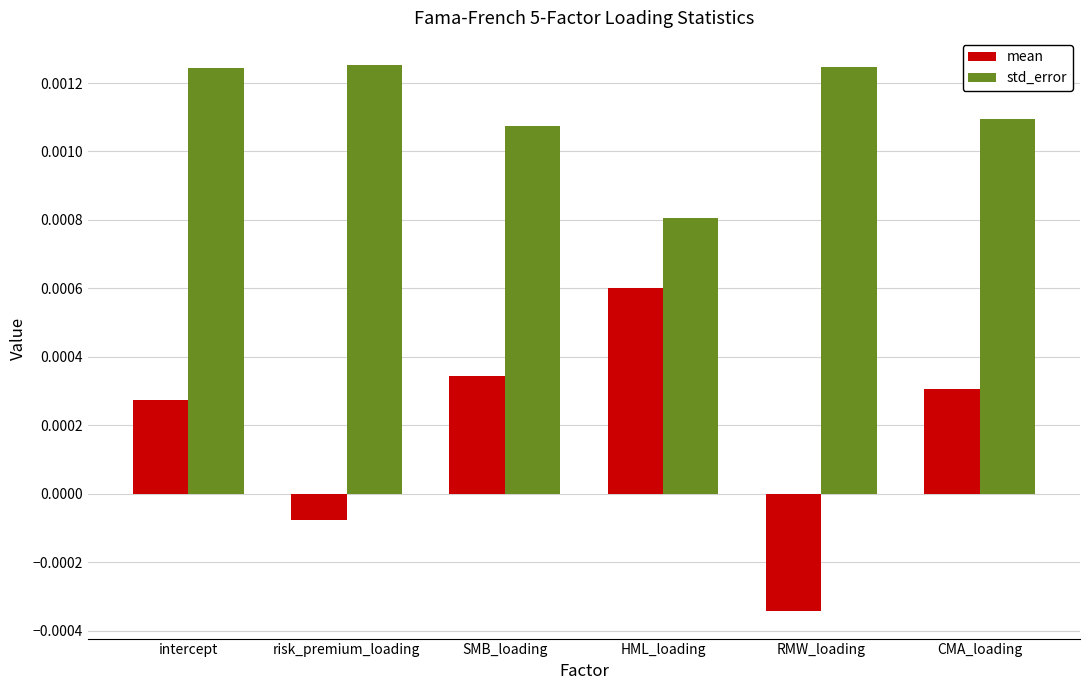

Rank the series by their average value, from highest to lowest.

std_error, mean